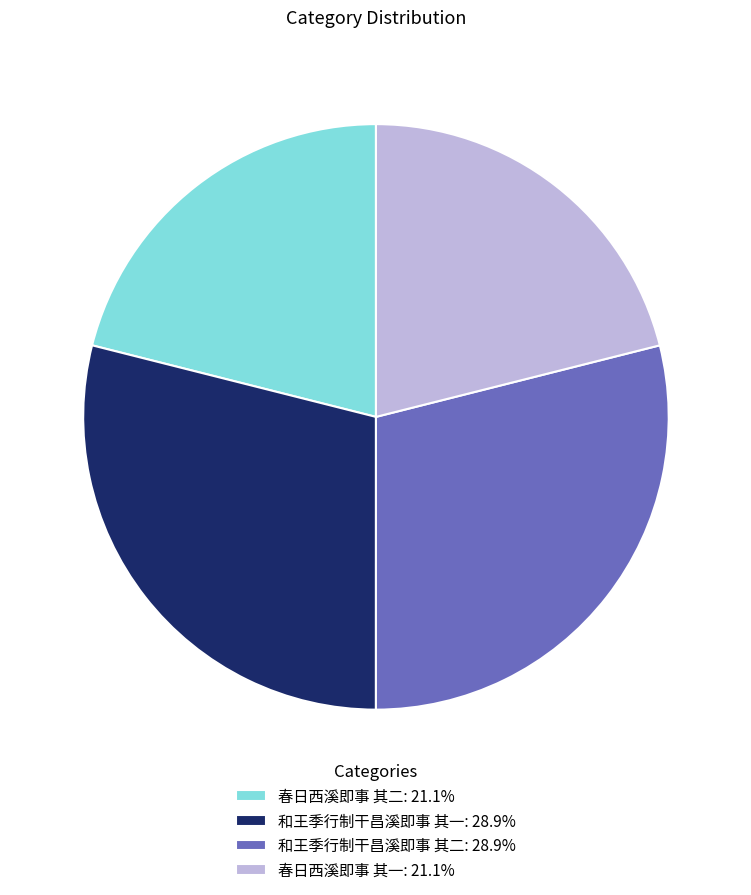

Is 春日西溪即事 其二: 21.1% the majority of the pie?

No